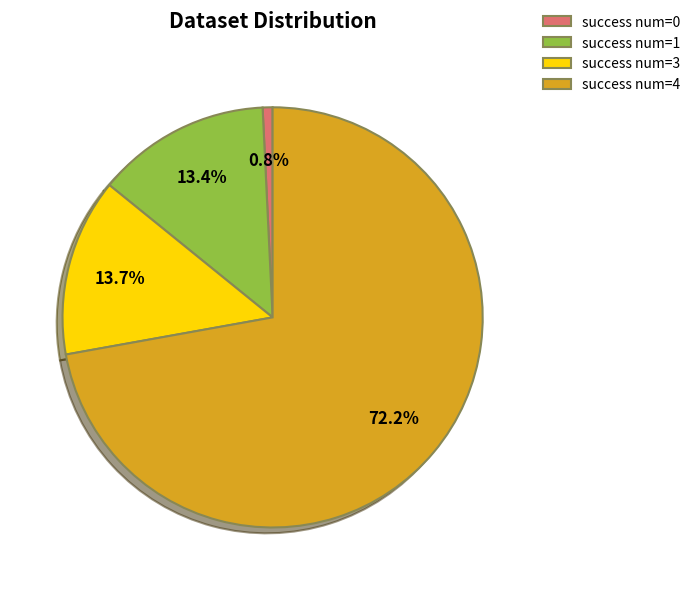

What is the largest slice in the pie chart?

success num=4